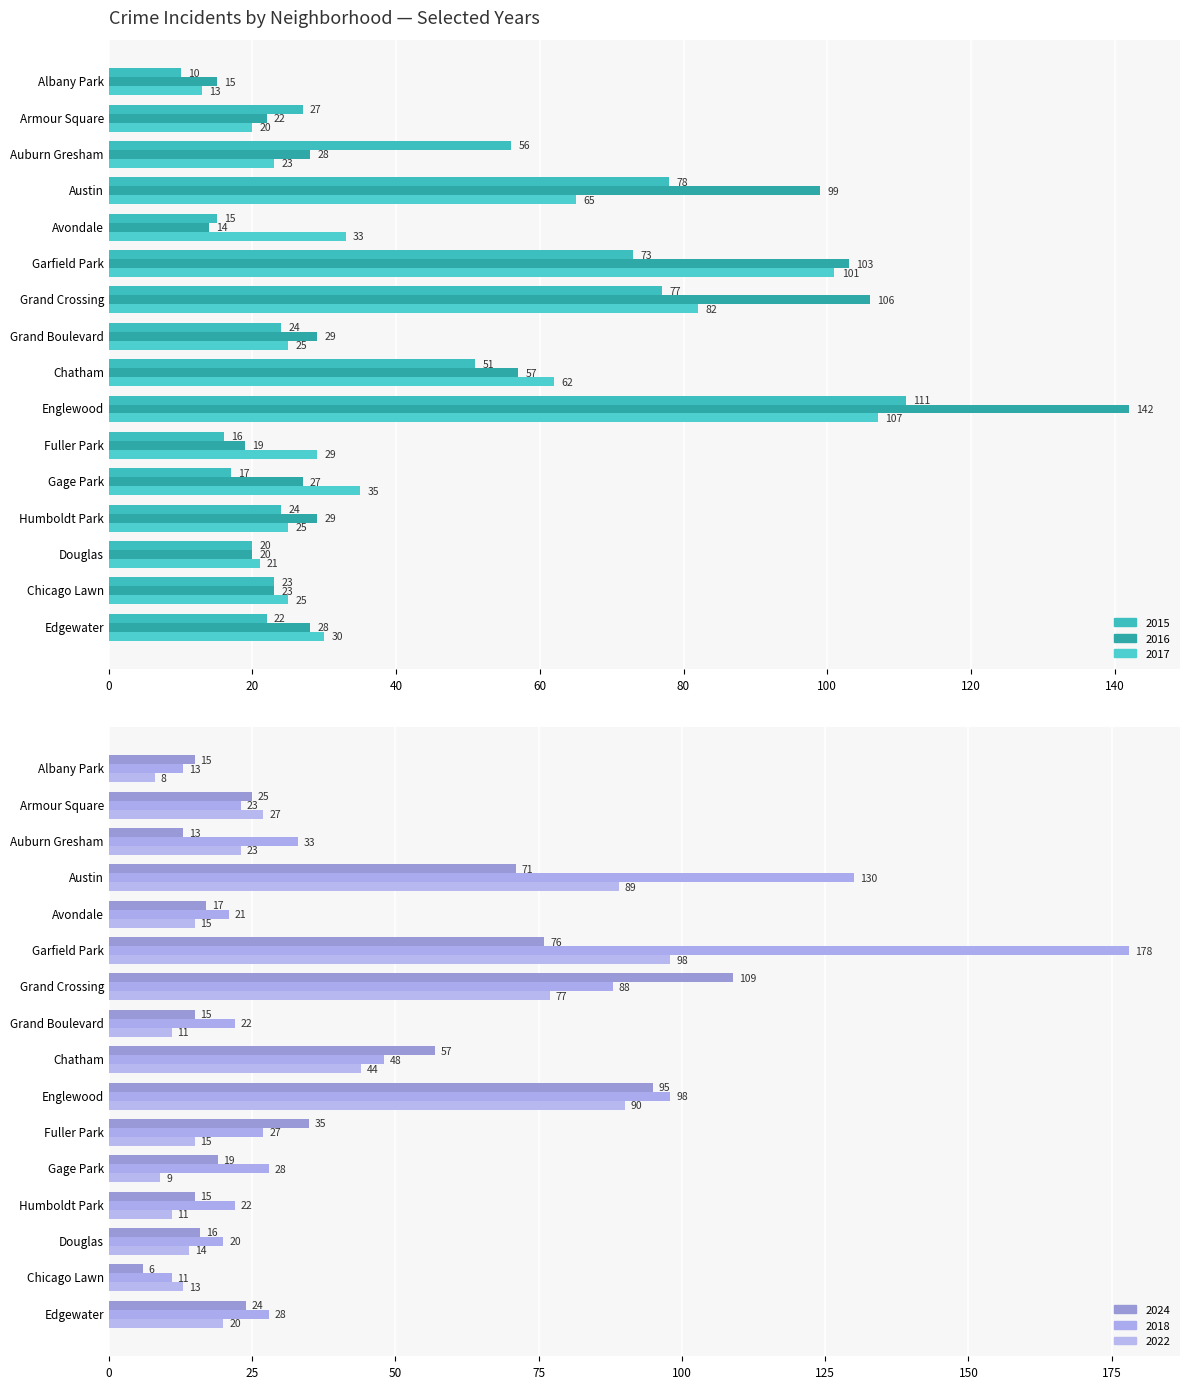

Rank the categories by 2015 value from lowest to highest.

Albany Park, Avondale, Fuller Park, Gage Park, Douglas, Edgewater, Chicago Lawn, Grand Boulevard, Humboldt Park, Armour Square, Chatham, Auburn Gresham, Garfield Park, Grand Crossing, Austin, Englewood